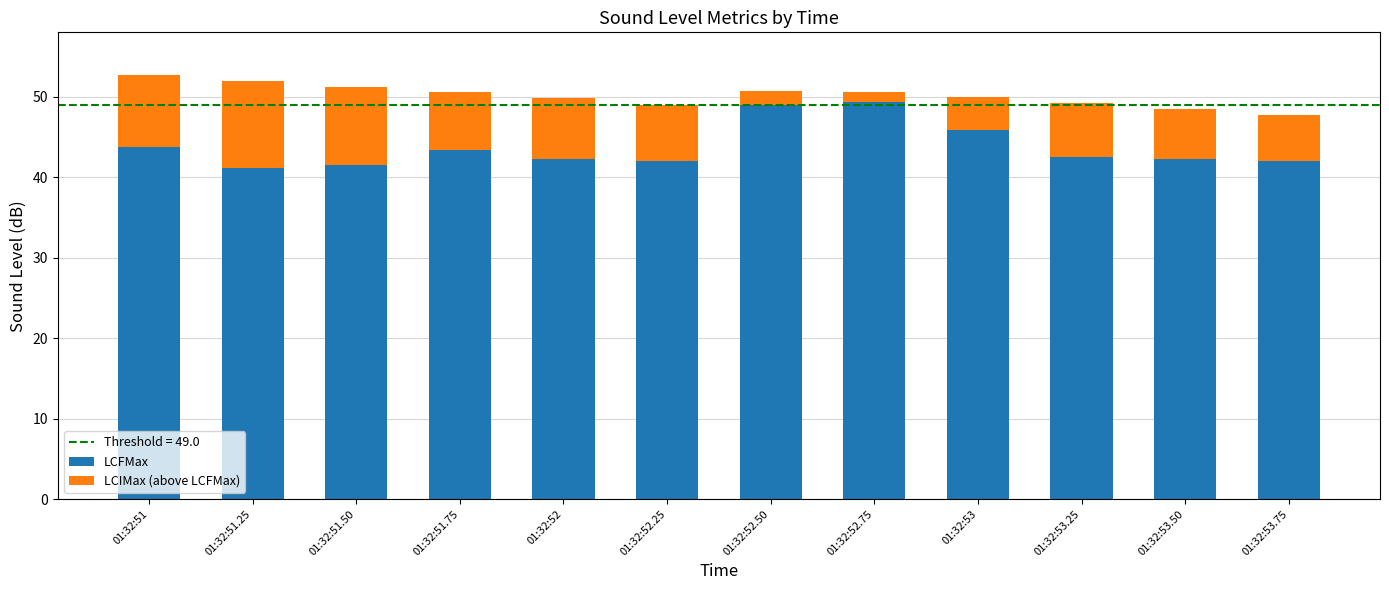

What is the lowest value of the LCFMax series?

41.1